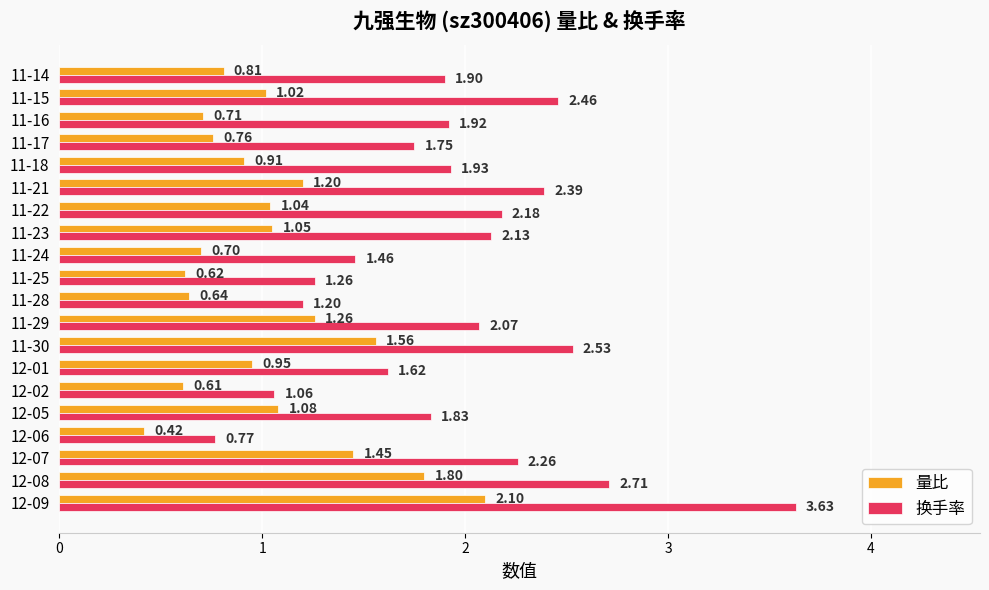

Rank the categories by 量比 value from highest to lowest.

12-09, 12-08, 11-30, 12-07, 11-29, 11-21, 12-05, 11-23, 11-22, 11-15, 12-01, 11-18, 11-14, 11-17, 11-16, 11-24, 11-28, 11-25, 12-02, 12-06